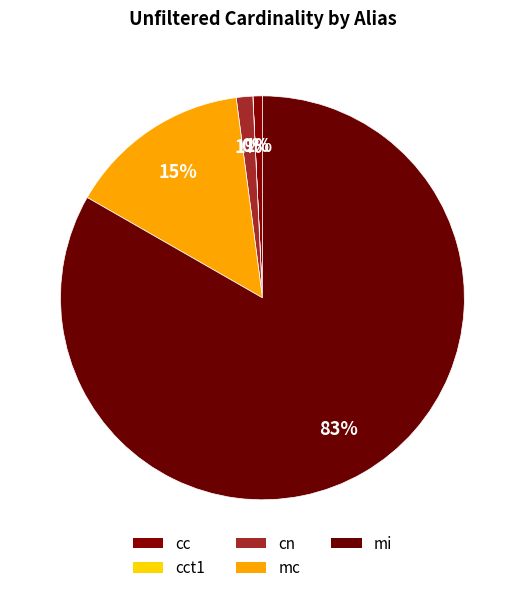

Rank the categories by value from highest to lowest.

mi, mc, cn, cc, cct1